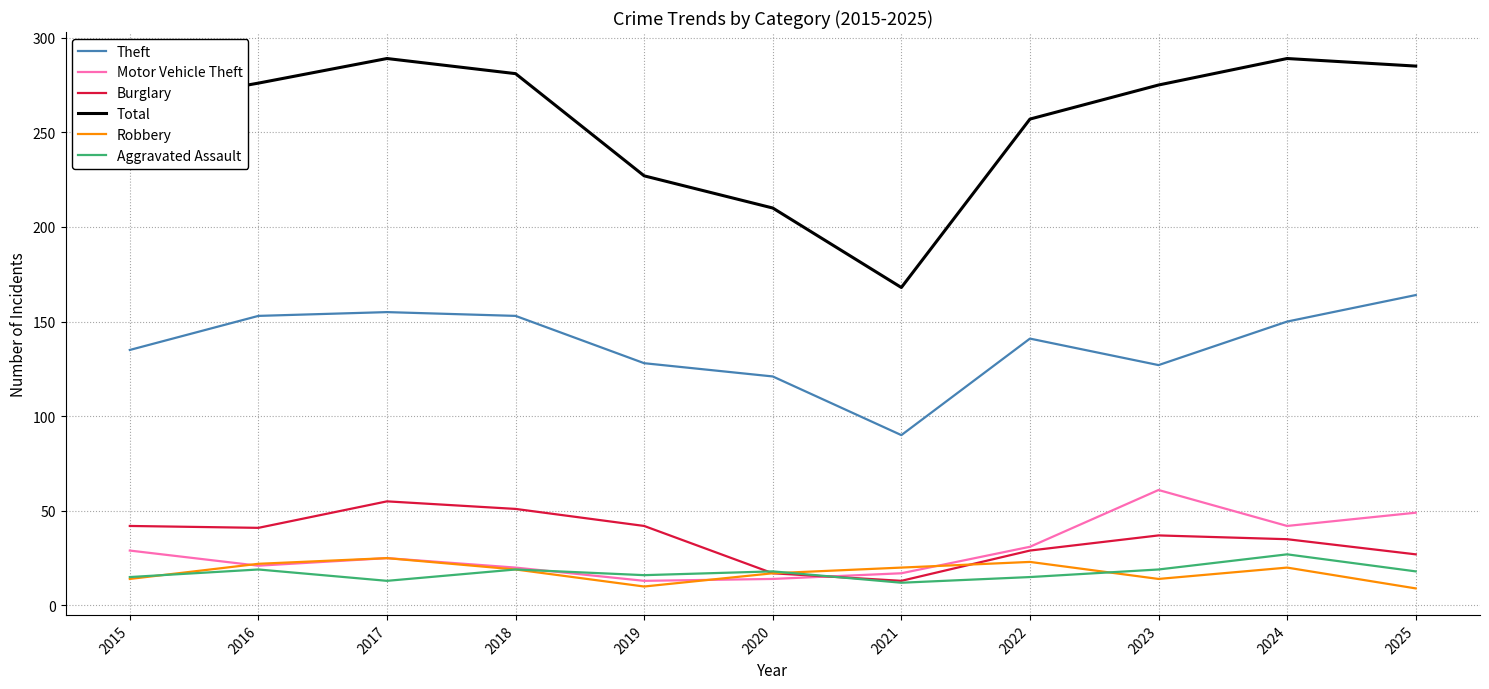

How many lines are shown in the chart?

6